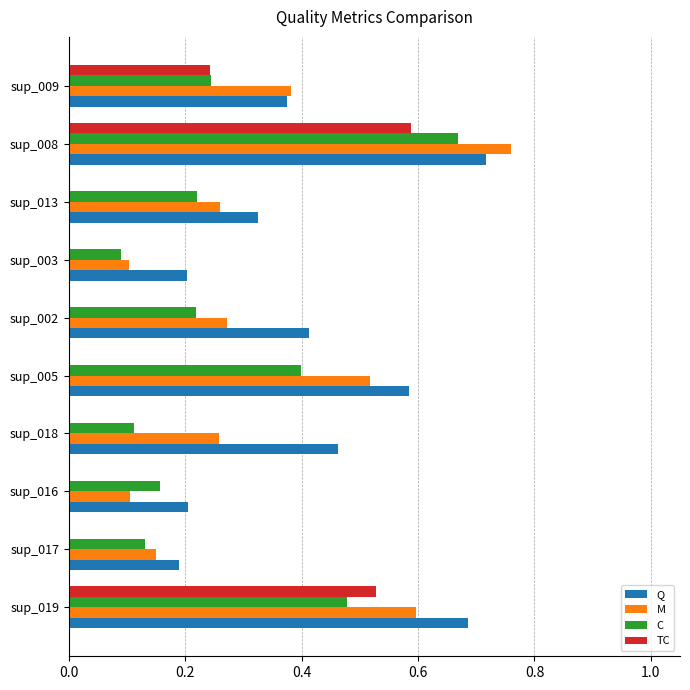

Which series has the largest total across all categories?

Q